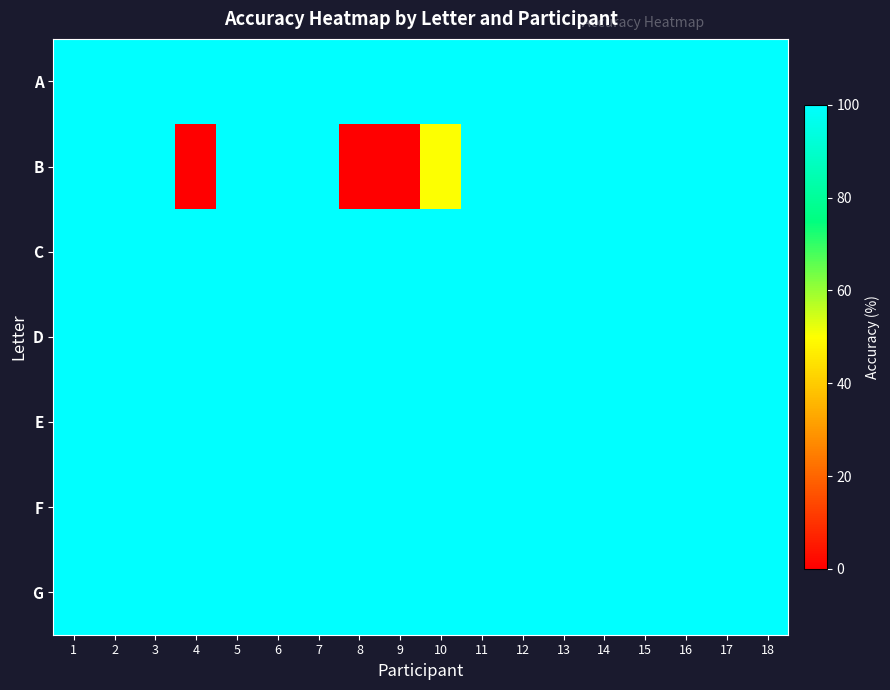

Reading right to left, transcribe all the data shown in this chart.

A: 18=100	17=100	16=100	15=100	14=100	13=100	12=100	11=100	10=100	9=100	8=100	7=100	6=100	5=100	4=100	3=100	2=100	1=100
B: 18=100	17=100	16=100	15=100	14=100	13=100	12=100	11=100	10=50	9=0	8=0	7=100	6=100	5=100	4=0	3=100	2=100	1=100
C: 18=100	17=100	16=100	15=100	14=100	13=100	12=100	11=100	10=100	9=100	8=100	7=100	6=100	5=100	4=100	3=100	2=100	1=100
D: 18=100	17=100	16=100	15=100	14=100	13=100	12=100	11=100	10=100	9=100	8=100	7=100	6=100	5=100	4=100	3=100	2=100	1=100
E: 18=100	17=100	16=100	15=100	14=100	13=100	12=100	11=100	10=100	9=100	8=100	7=100	6=100	5=100	4=100	3=100	2=100	1=100
F: 18=100	17=100	16=100	15=100	14=100	13=100	12=100	11=100	10=100	9=100	8=100	7=100	6=100	5=100	4=100	3=100	2=100	1=100
G: 18=100	17=100	16=100	15=100	14=100	13=100	12=100	11=100	10=100	9=100	8=100	7=100	6=100	5=100	4=100	3=100	2=100	1=100